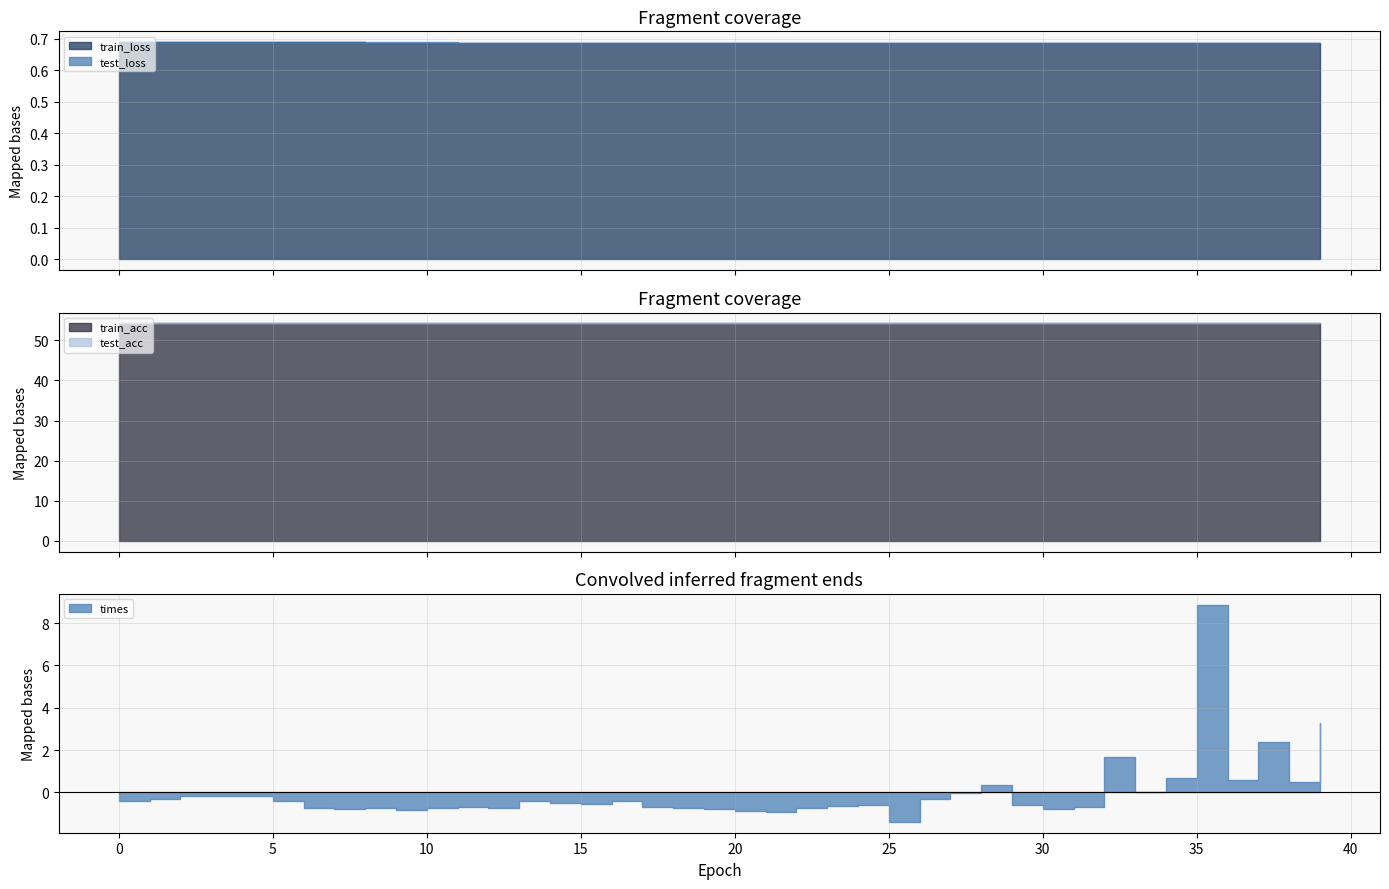

Which has a higher value, 13 or 28?

13